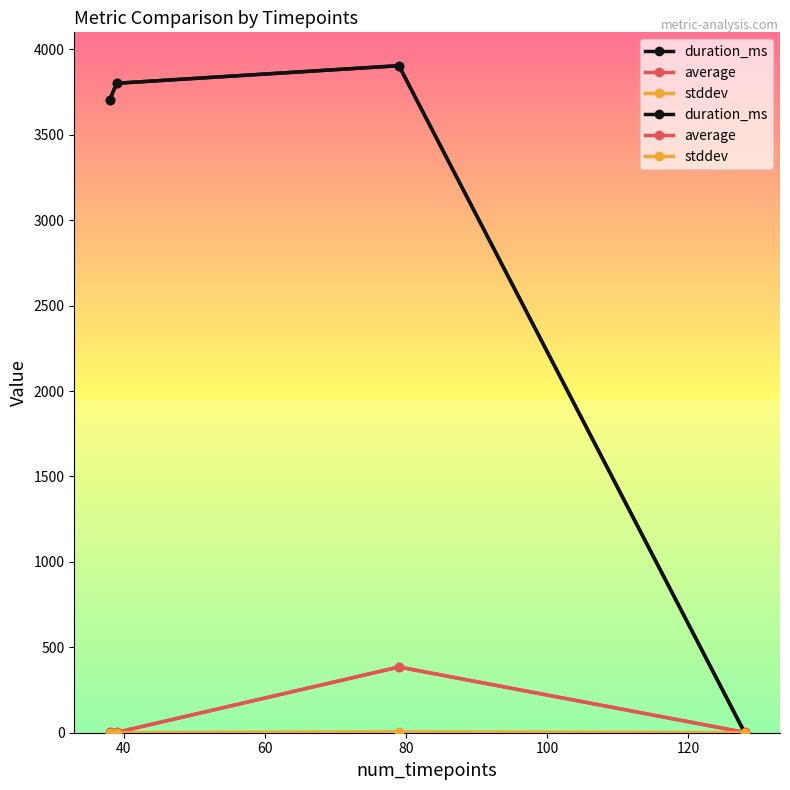

The duration_ms series shows 6195.5 at 20. True or false?

False